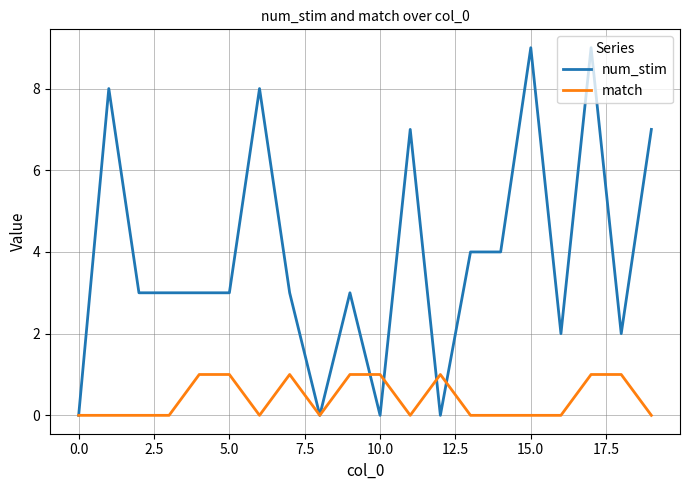

Which series has the largest total across all categories?

num_stim